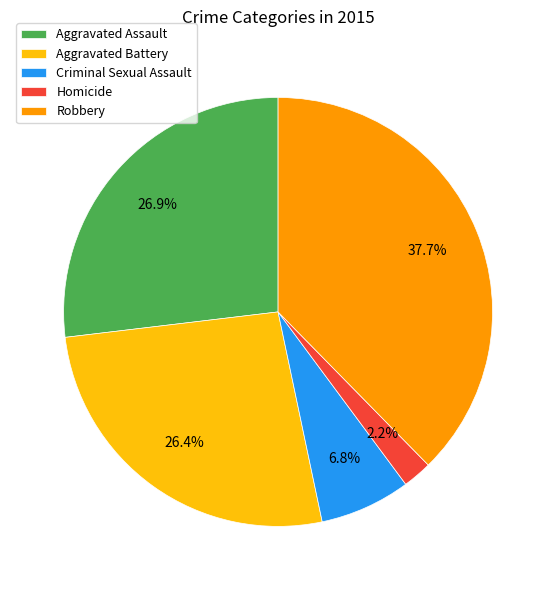

Count the number of slices in the pie.

5